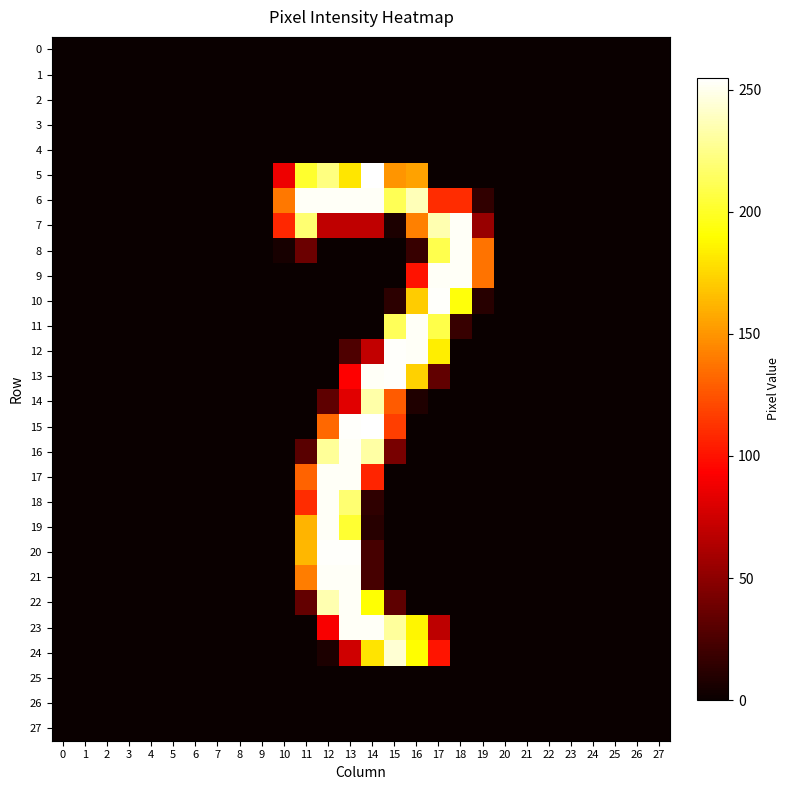

At how many categories does at least one series exceed 151?

8